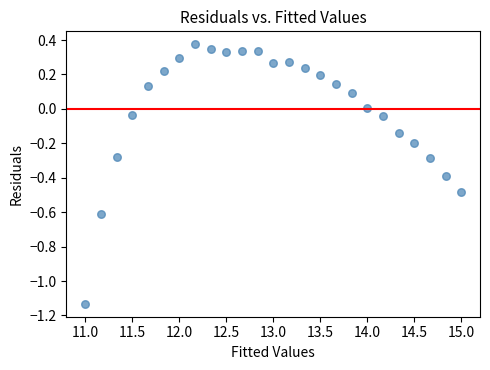

What is the range of X values (max minus min)?

4.0